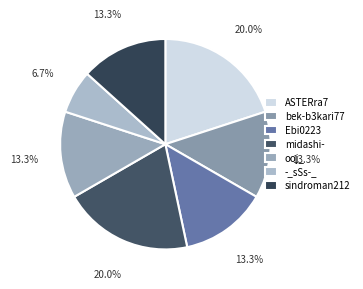

Does bek-b3kari77 represent more than half of the total?

No